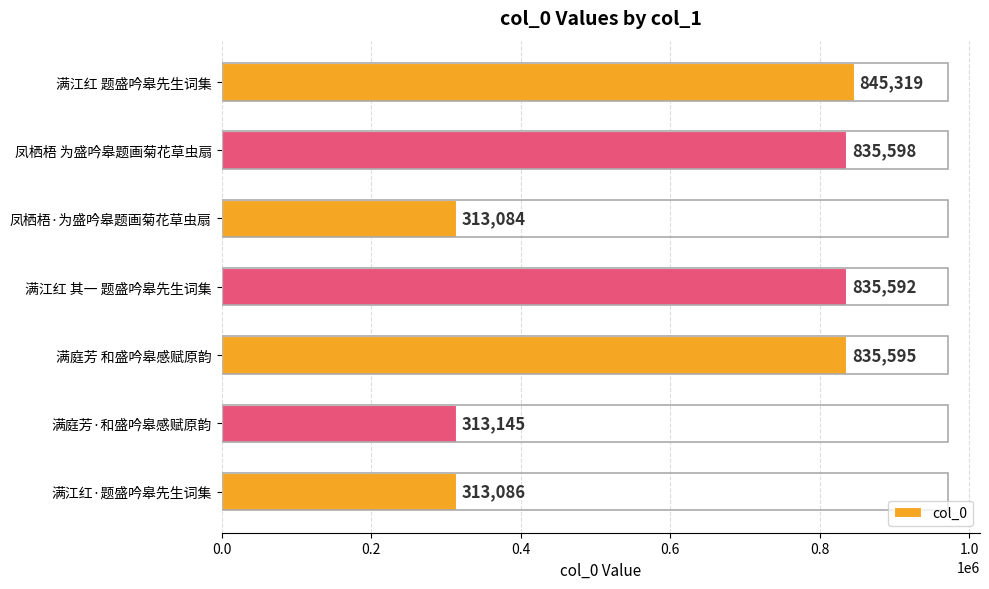

True or false: the data shows 313086 at 满江红·题盛吟皋先生词集.

True